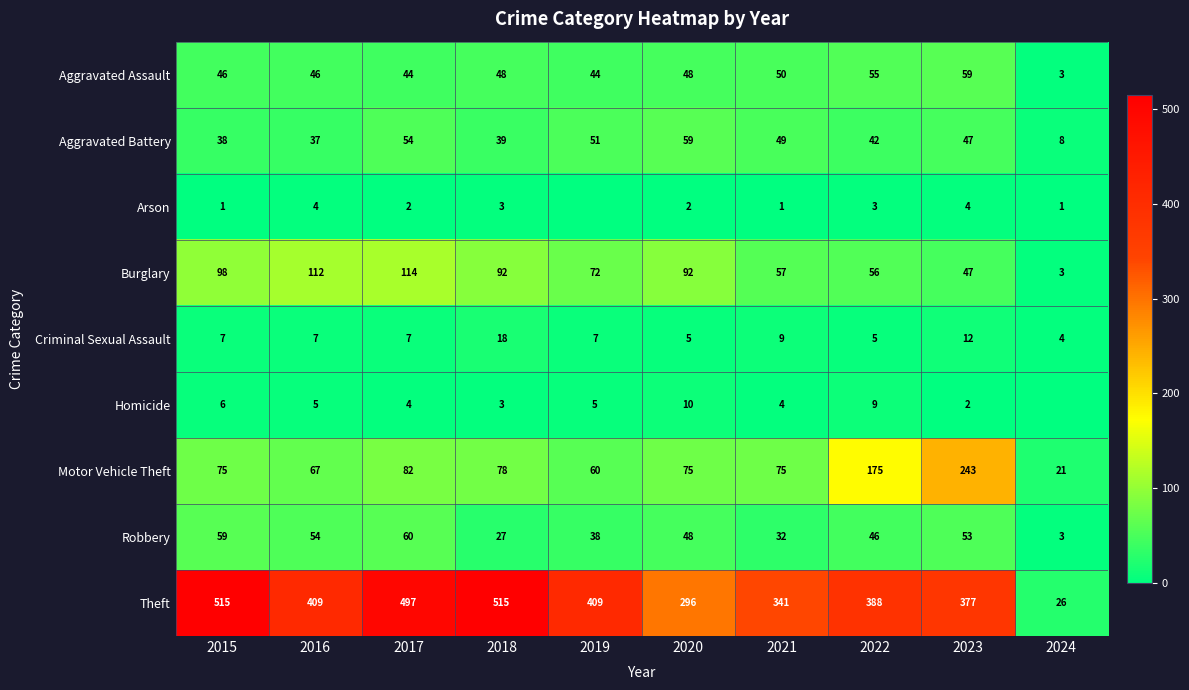

Rank the series at 2017 from highest to lowest value.

Theft, Burglary, Motor Vehicle Theft, Robbery, Aggravated Battery, Aggravated Assault, Criminal Sexual Assault, Homicide, Arson